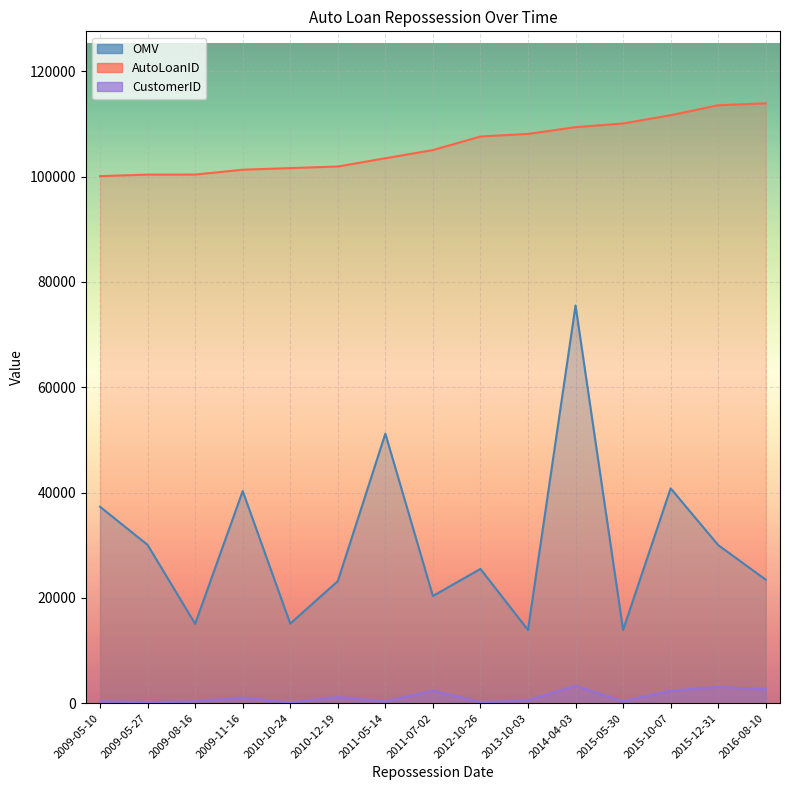

At which category is the sum across all series the highest?

2014-04-03